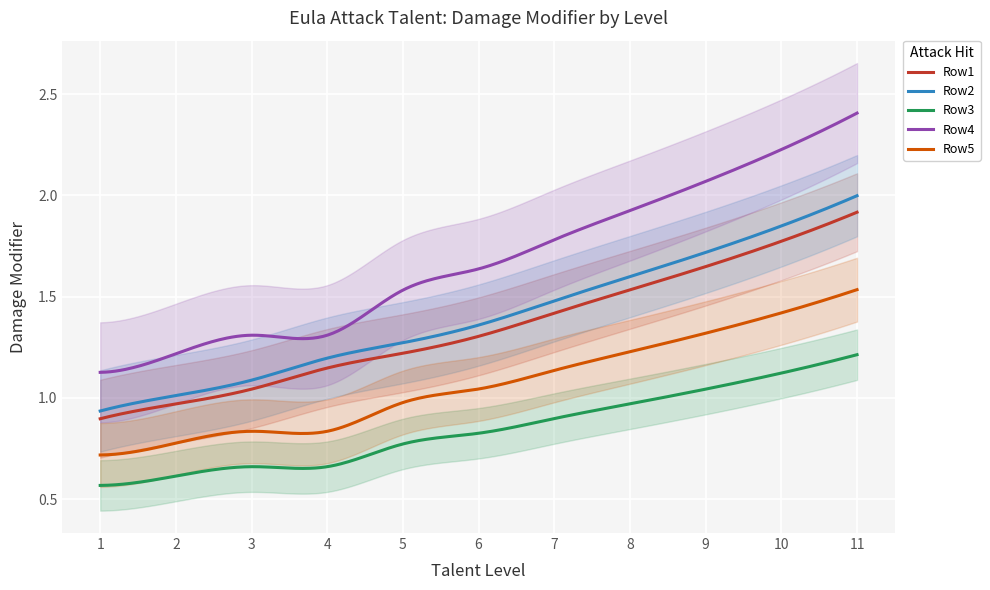

Rank the series by their maximum value, from highest to lowest.

Row4, Row2, Row1, Row5, Row3